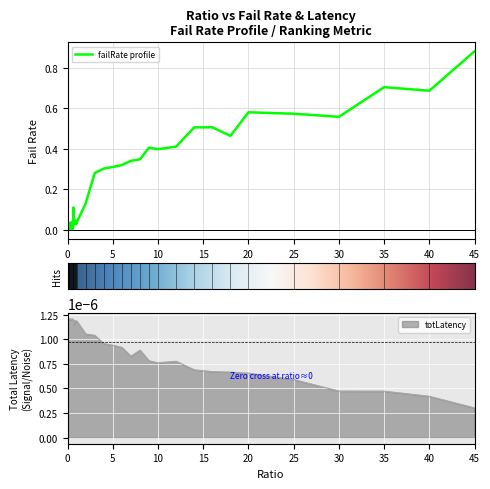

Which category has the highest value in the failRate profile series?

45